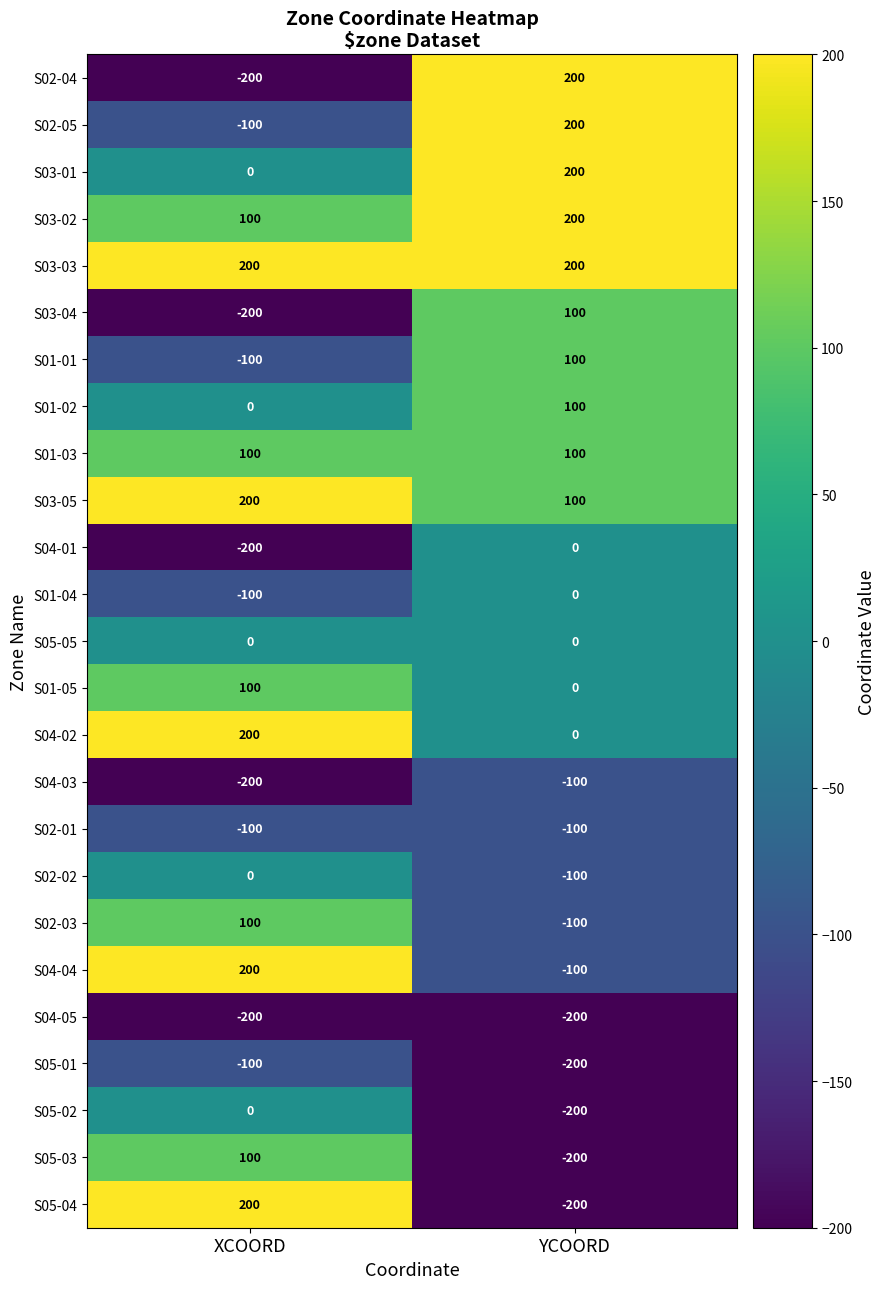

List the labels in order of S02-03 value, largest first.

XCOORD, YCOORD